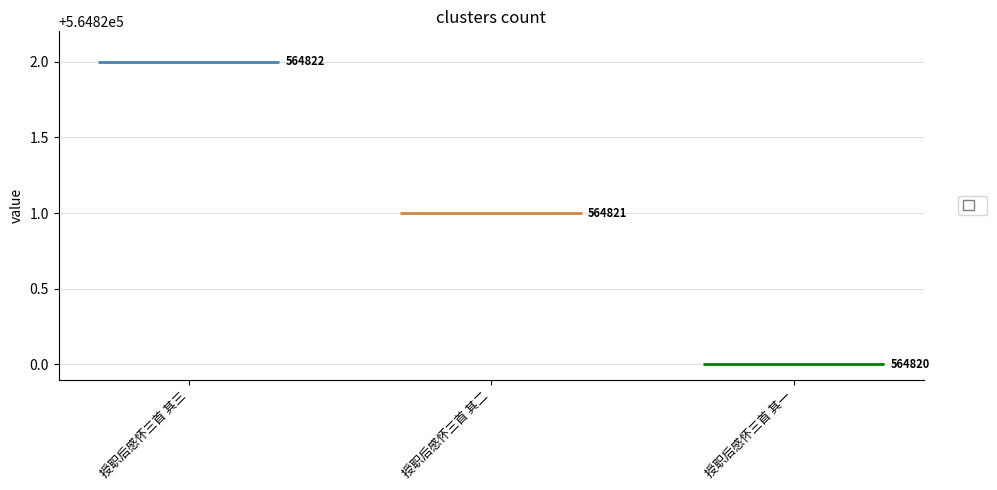

Count the values in the range 564820 to 564822.

3